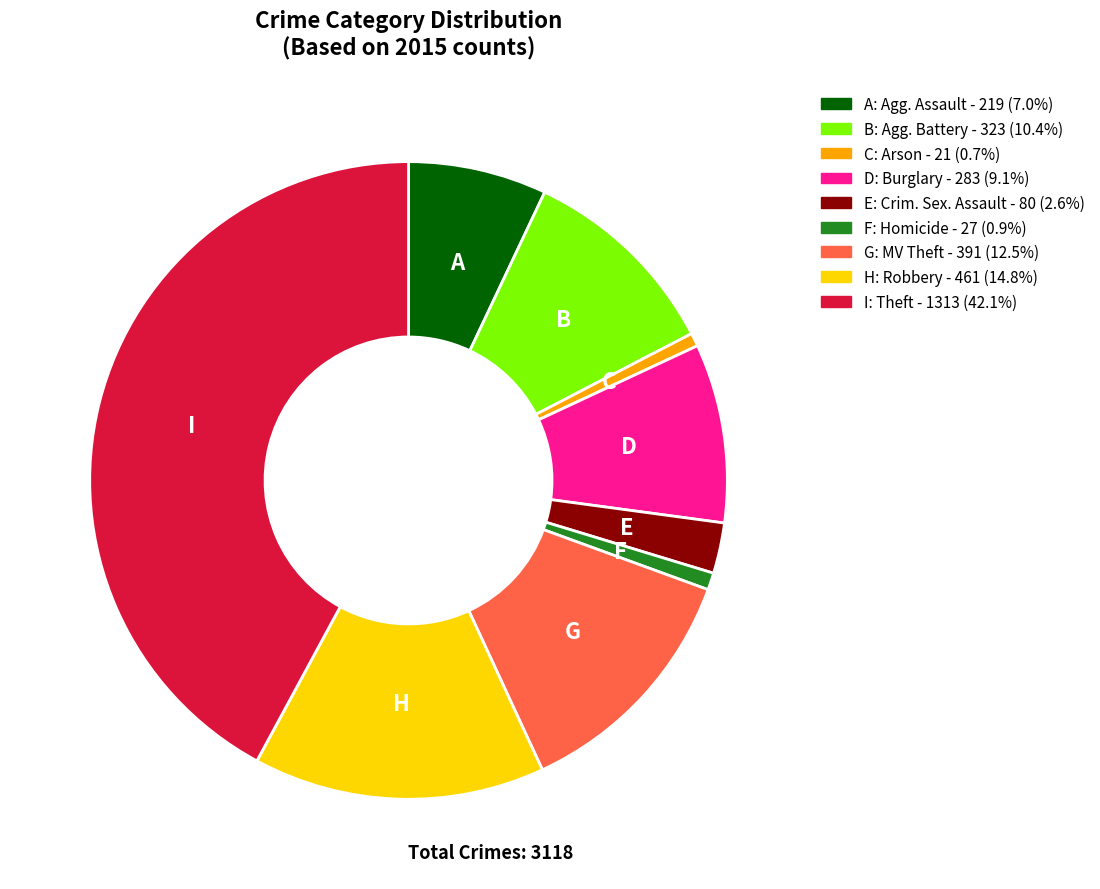

Is there a majority slice in this chart?

No